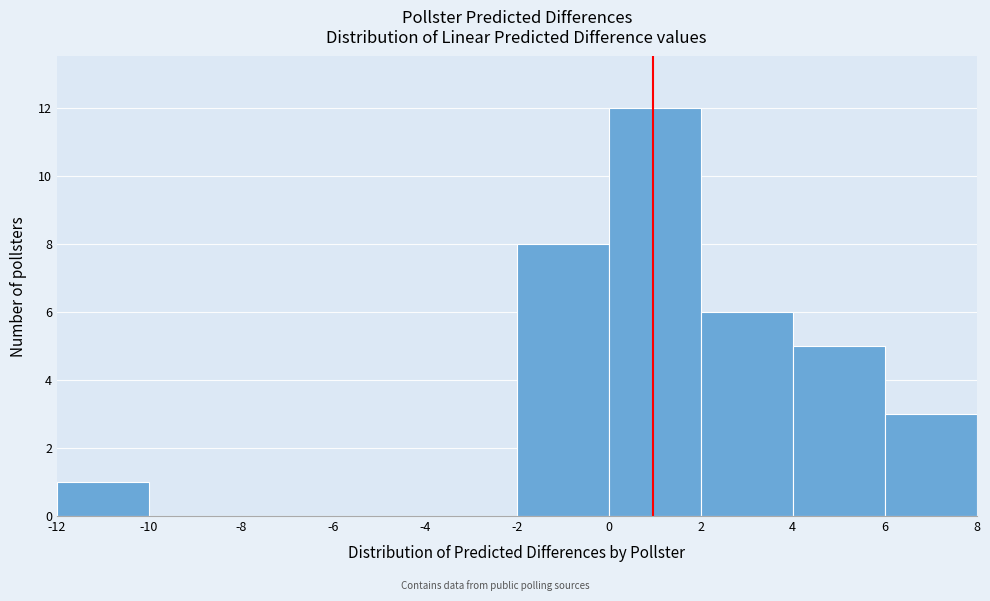

Which range on the x-axis has the tallest bar?

0 to 2